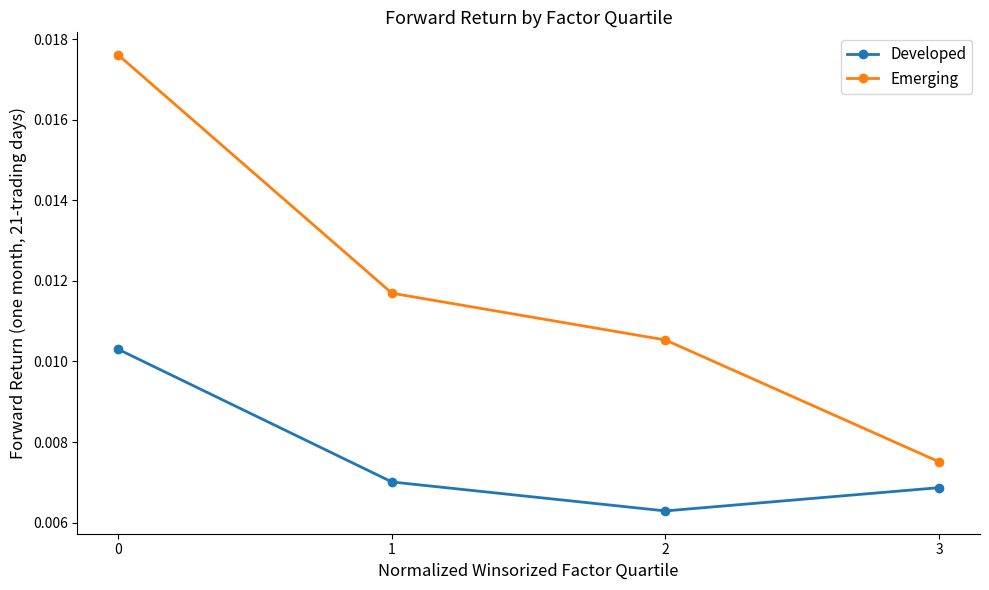

Rank the series by their maximum value, from highest to lowest.

Emerging, Developed